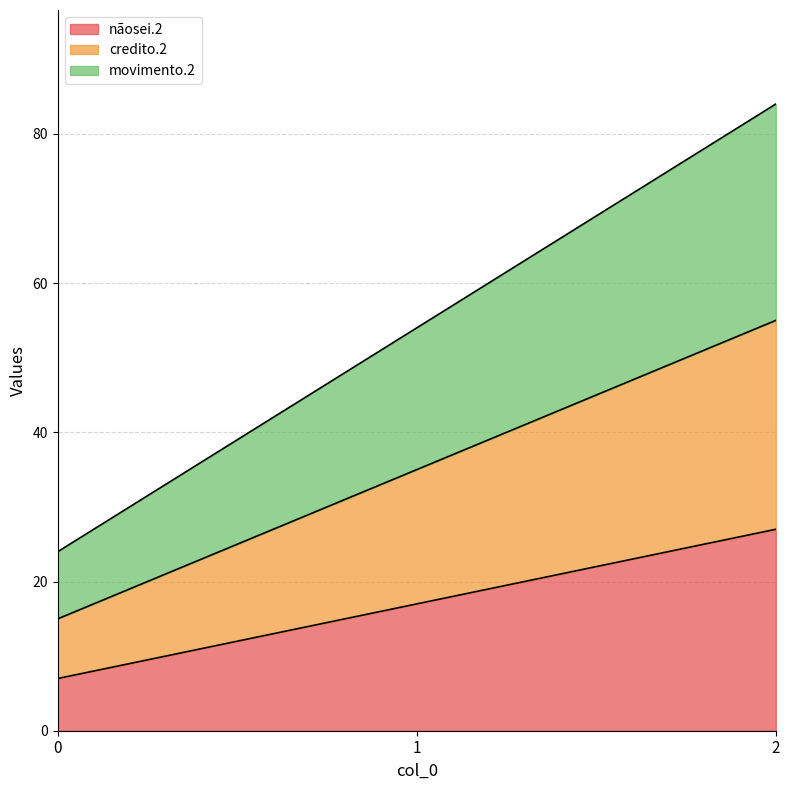

How many distinct data groups are displayed?

3